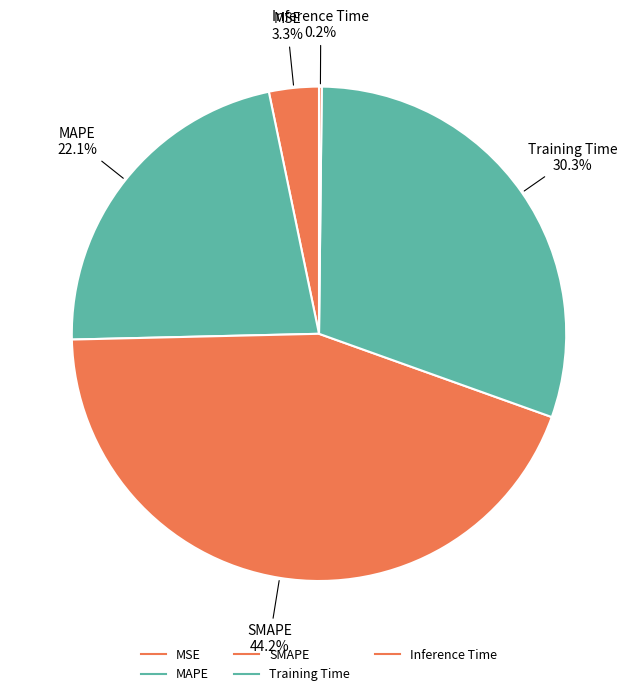

What percentage is the Training Time slice, to the nearest percent?

30%